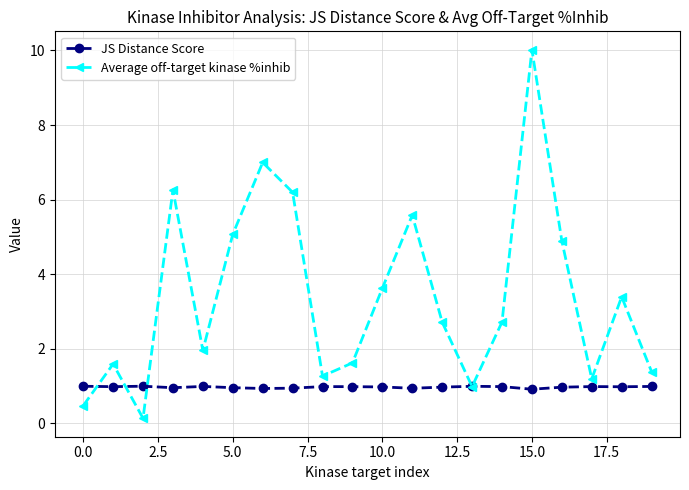

What is the difference between the second highest and minimum values in the Average off-target kinase %inhib series?

6.9